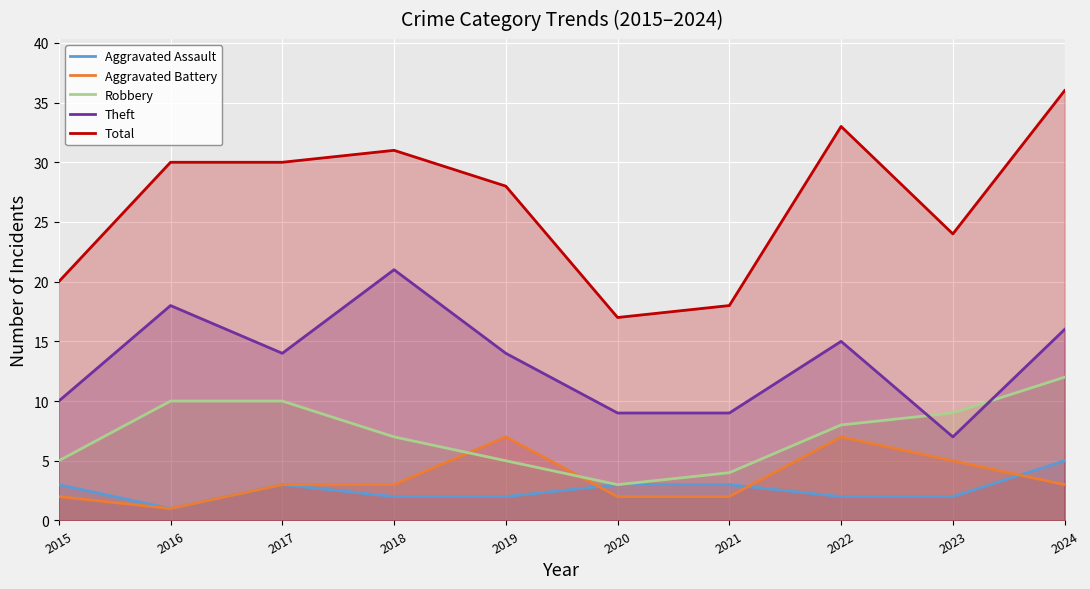

Rank the categories by Aggravated Battery value from highest to lowest.

2019, 2022, 2023, 2017, 2018, 2024, 2015, 2020, 2021, 2016